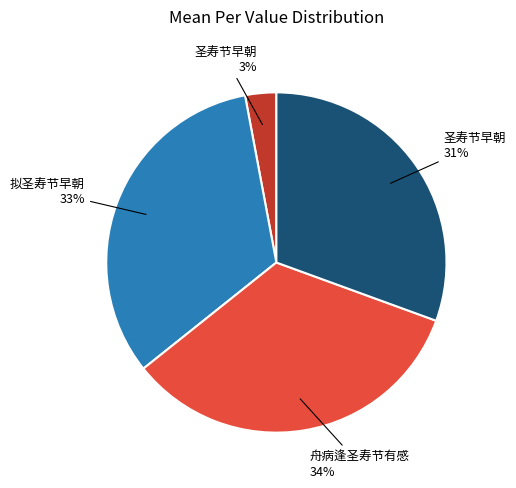

To the nearest percent, what is the difference between the largest and smallest slice percentages?

31%